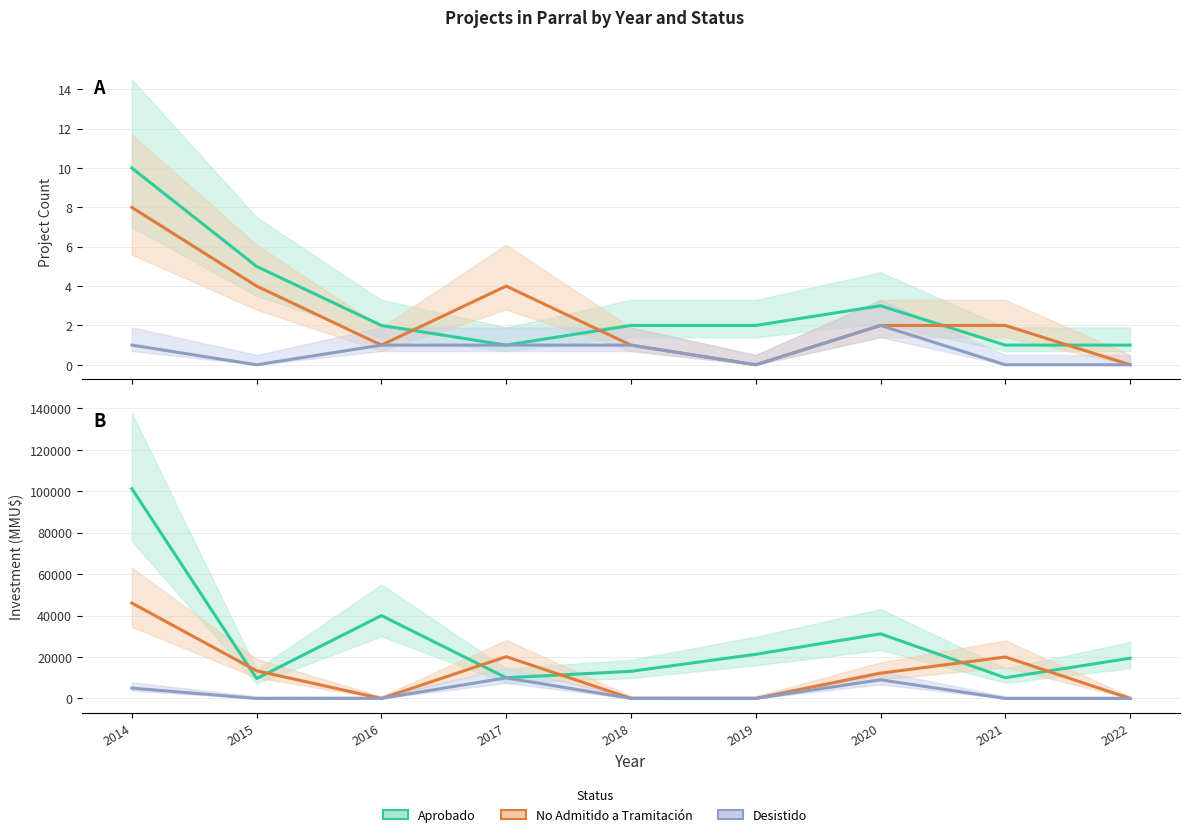

Rank the categories by No Admitido a Tramitación value from highest to lowest.

2014, 2017, 2021, 2015, 2020, 2018, 2016, 2019, 2022